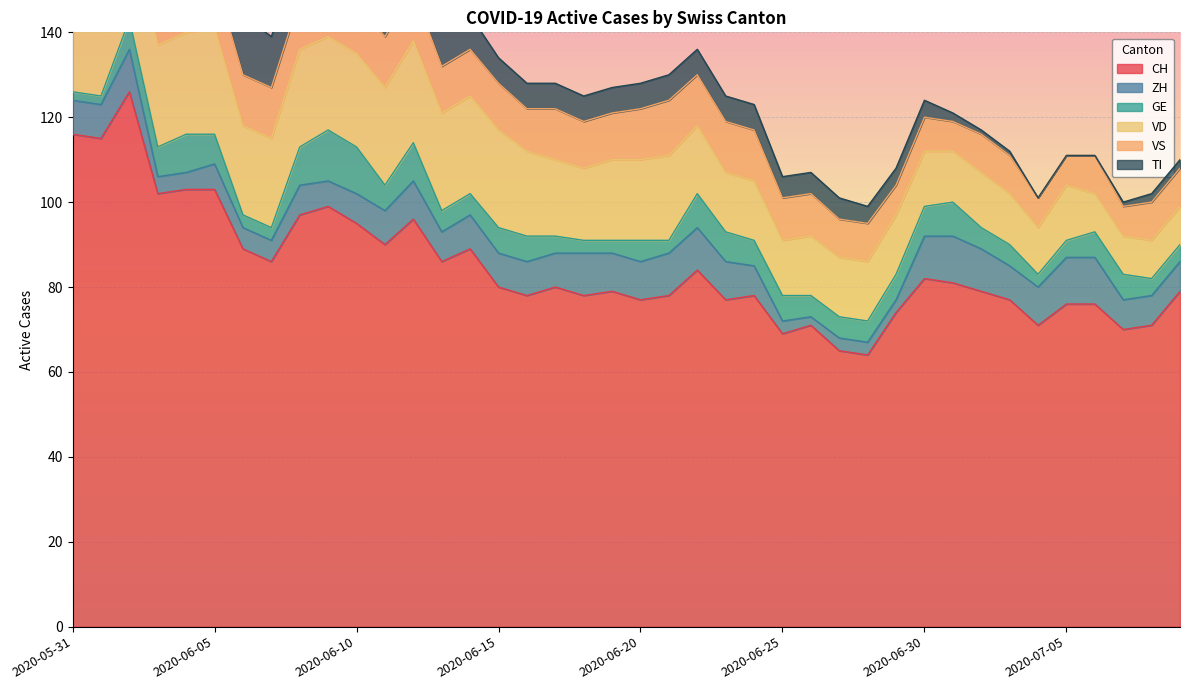

How many values in TI are above zero?

37